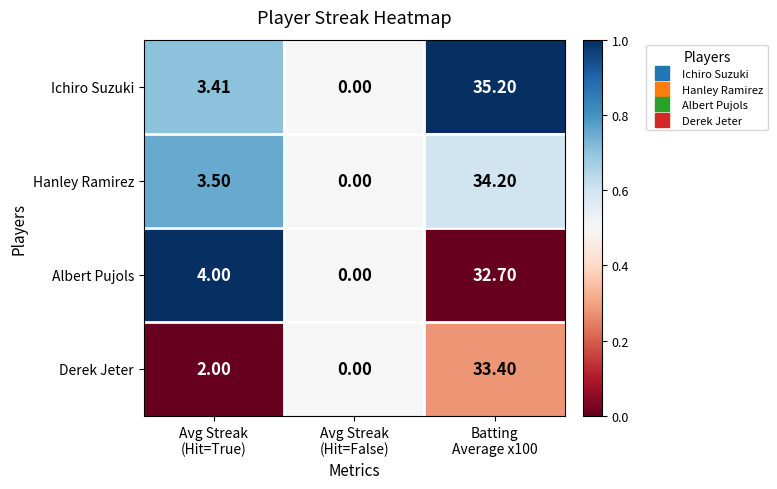

Which series has the largest total across all categories?

Ichiro Suzuki